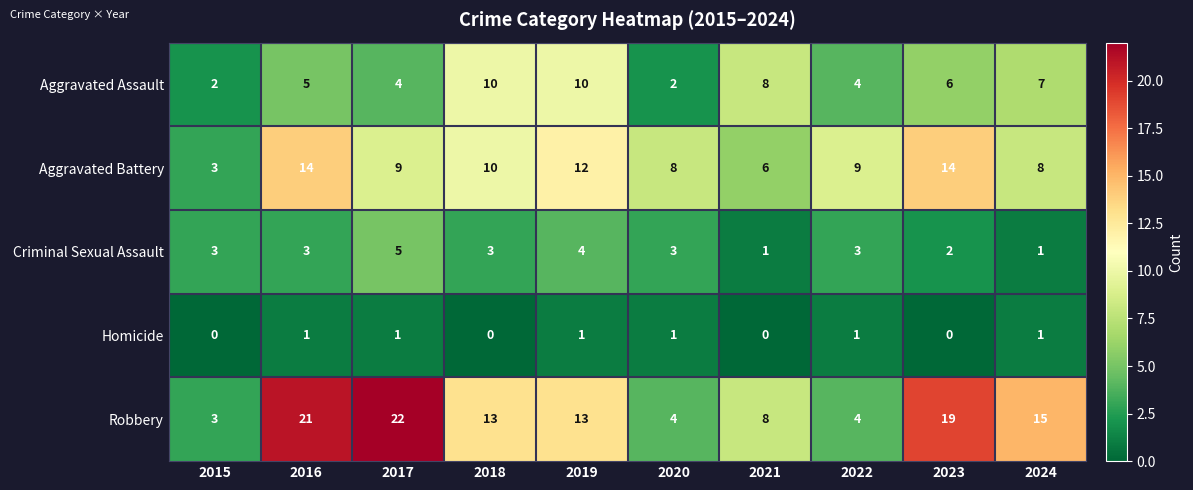

List the series in order of their overall mean, lowest first.

Homicide, Criminal Sexual Assault, Aggravated Assault, Aggravated Battery, Robbery